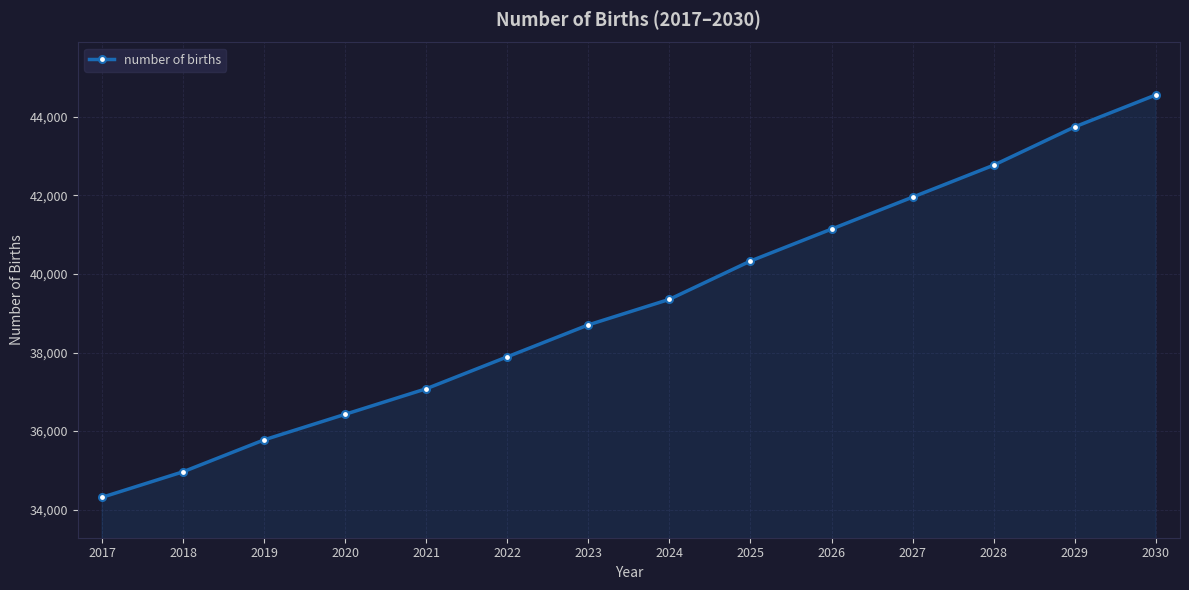

Count the number of data series in this chart.

1